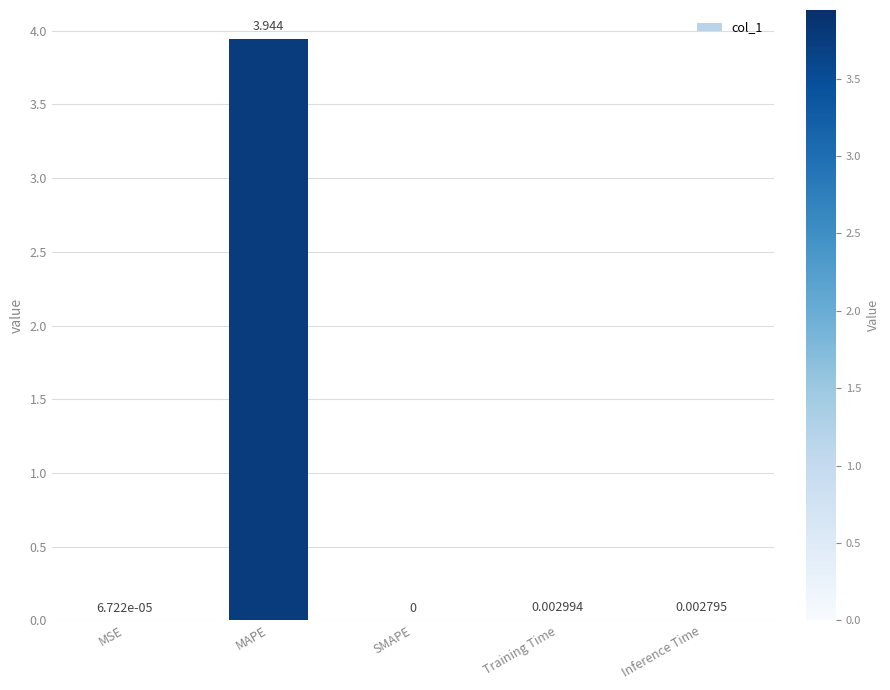

At which label is the value closest to 1?

Training Time